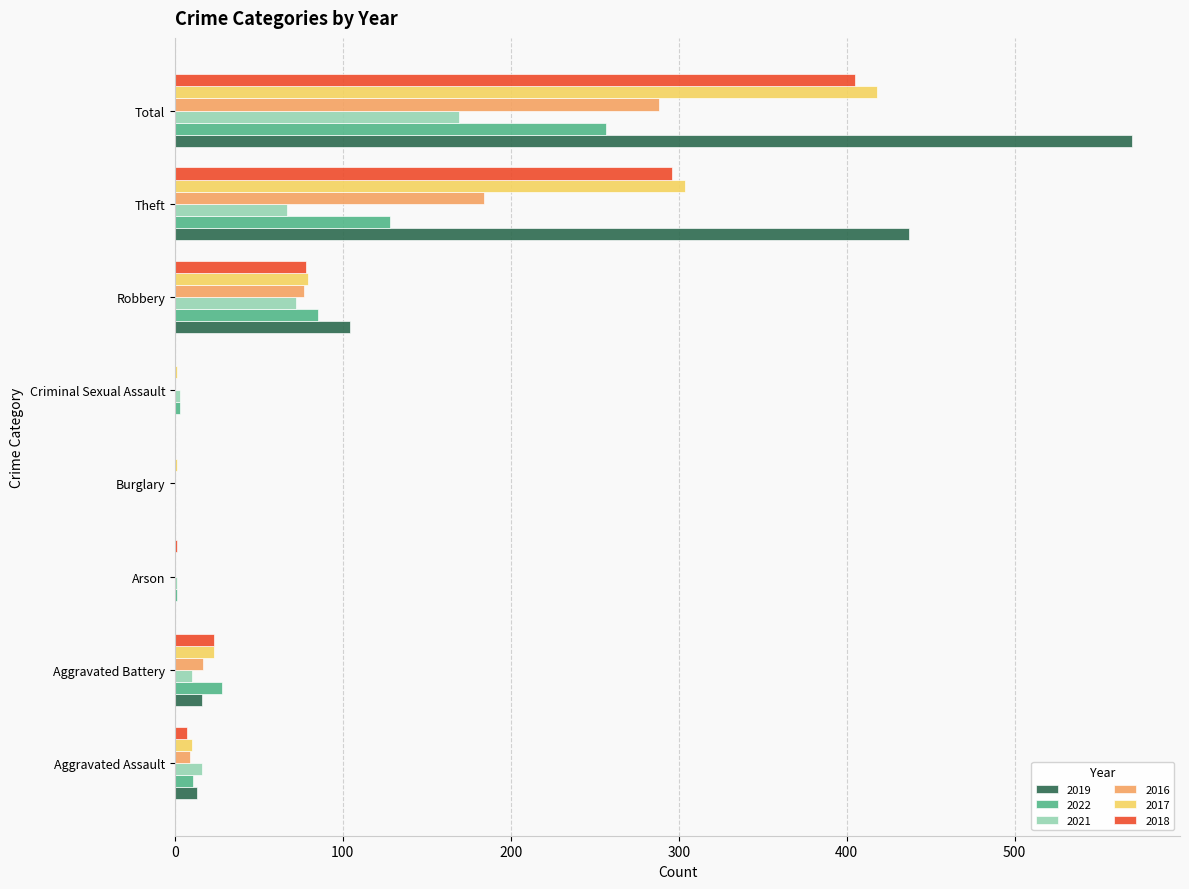

True or false: 2016 has a value of 184 at Theft.

True